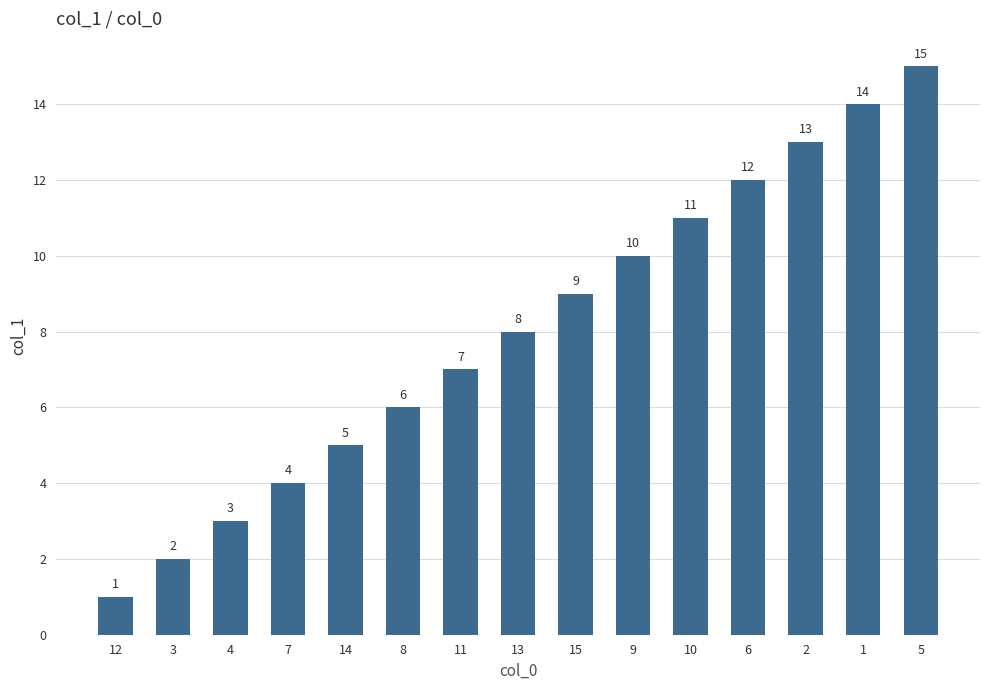

Are the bars horizontal?

No